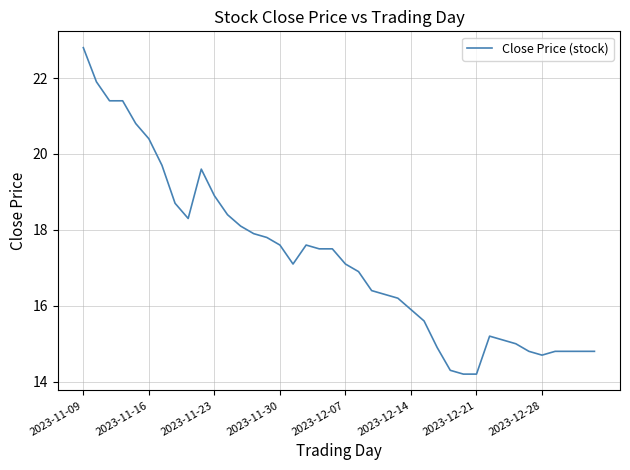

What is the minimum value shown in the chart?

14.2